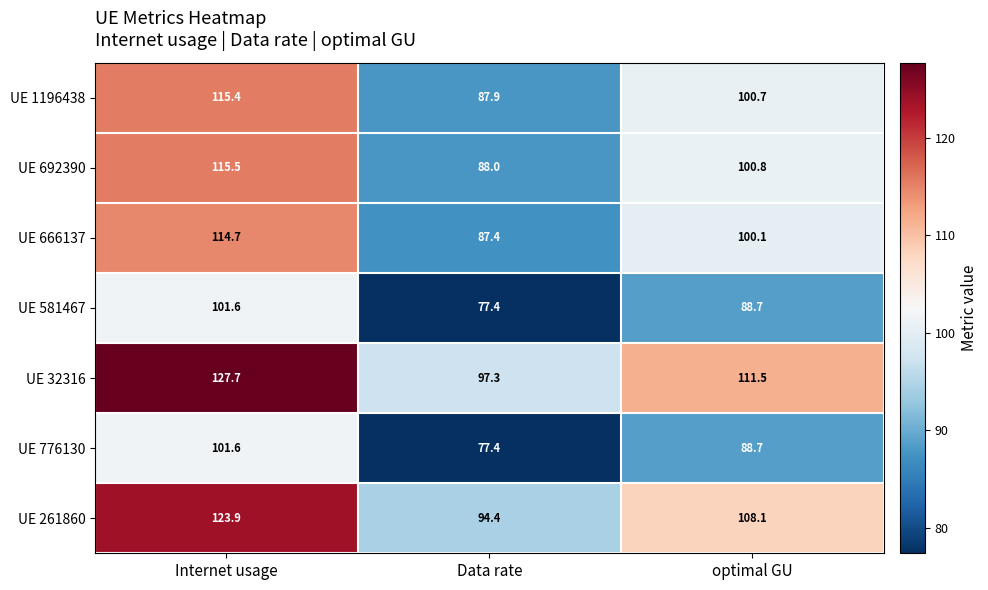

What is the total value across all series at Internet usage?

800.4